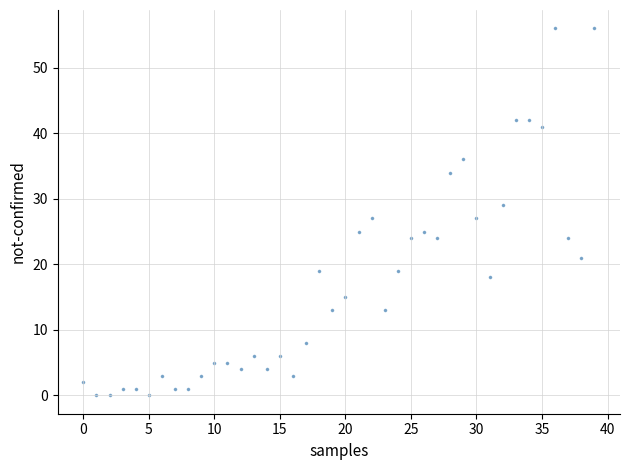

What is the range of Y values (max minus min)?

56